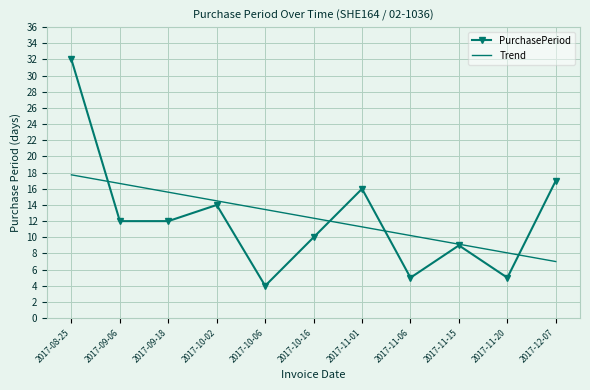

Which category has the highest value in the PurchasePeriod series?

2017-08-25